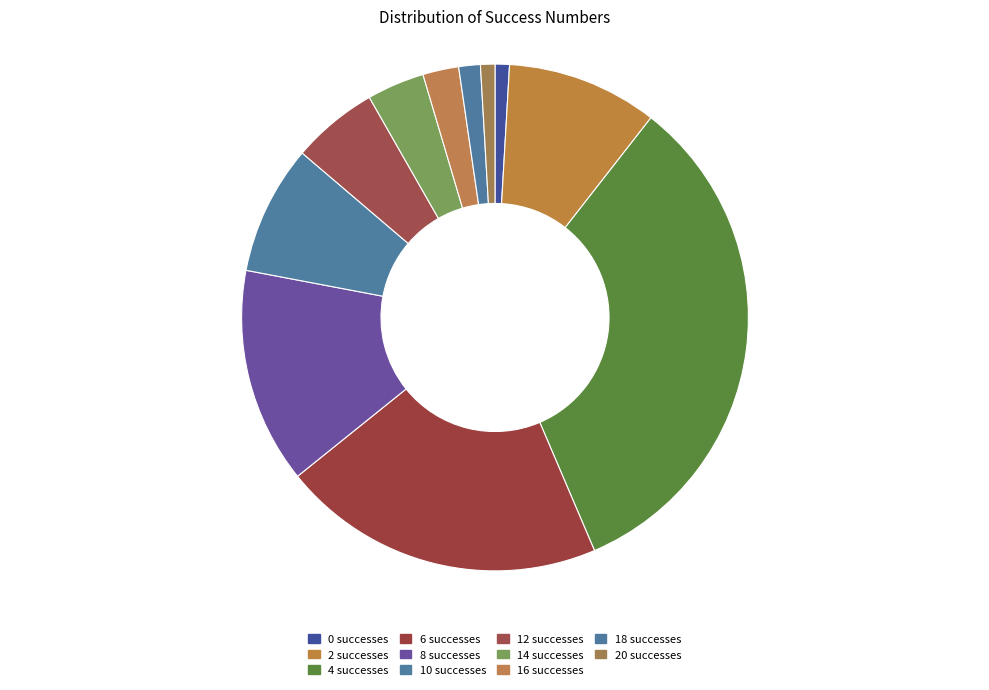

Count the number of slices in the pie.

11